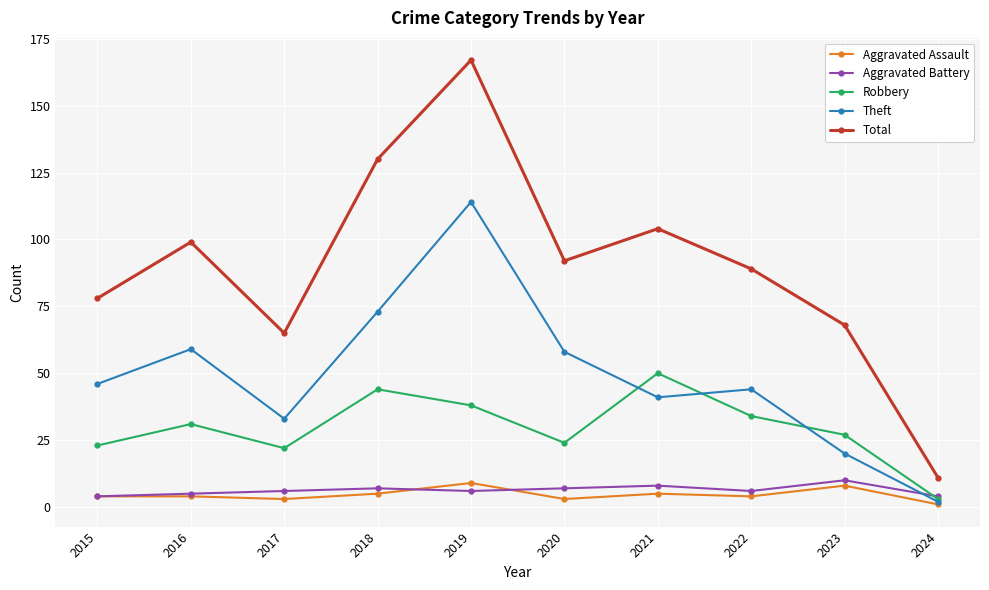

What are all the series names shown in the legend?

Aggravated Assault, Aggravated Battery, Robbery, Theft, Total